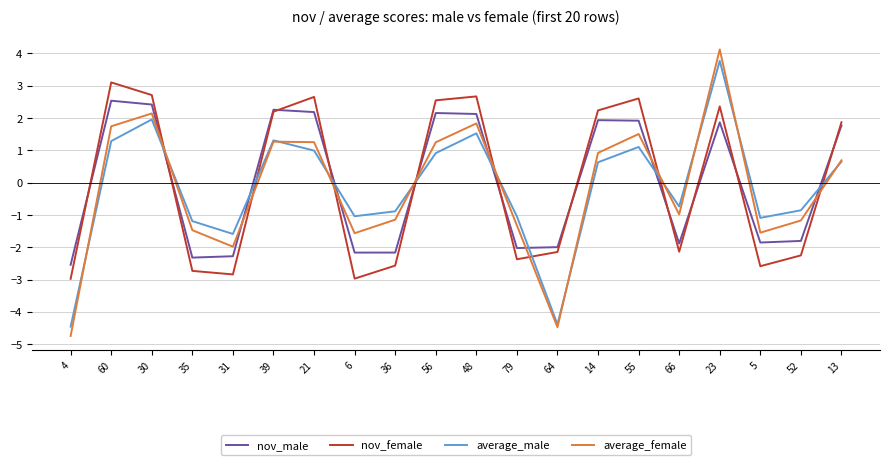

Rank the series at 64 from lowest to highest value.

average_female, average_male, nov_female, nov_male